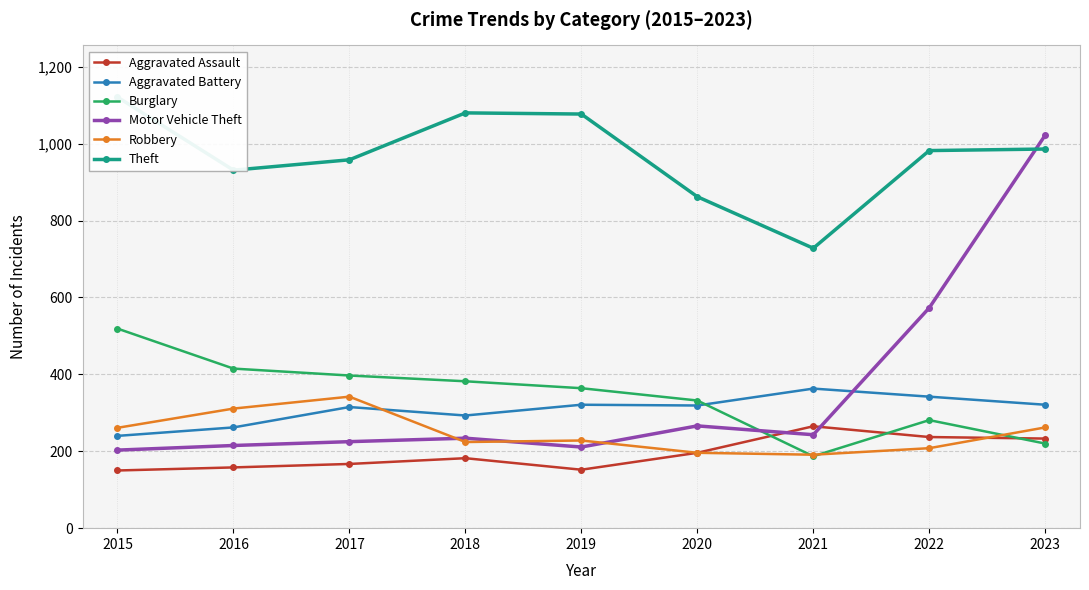

How many intersections are there between Aggravated Battery and Robbery?

1